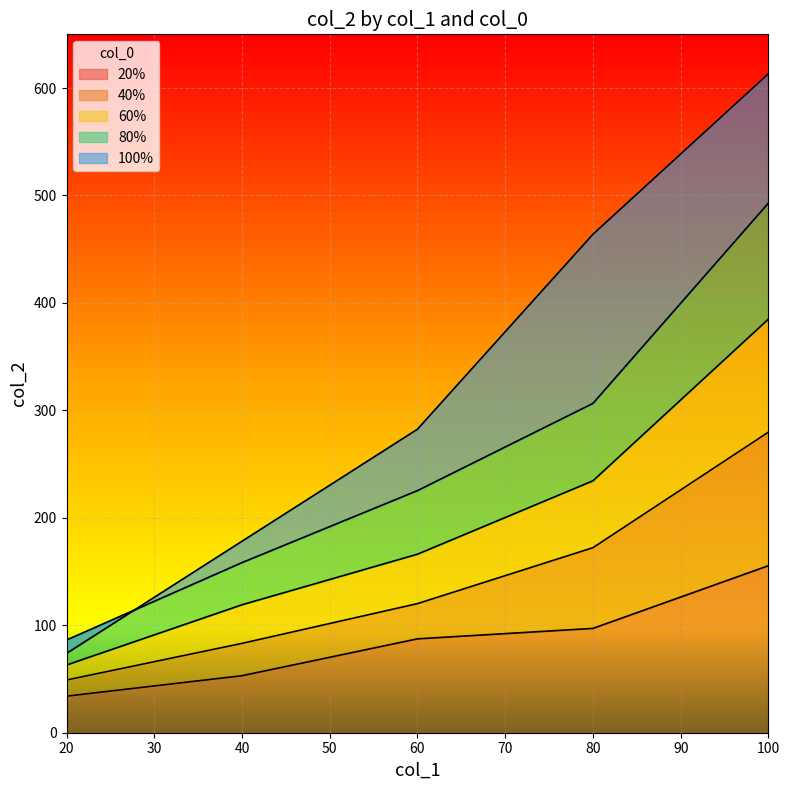

Which category has the highest value in the 60% series?

100